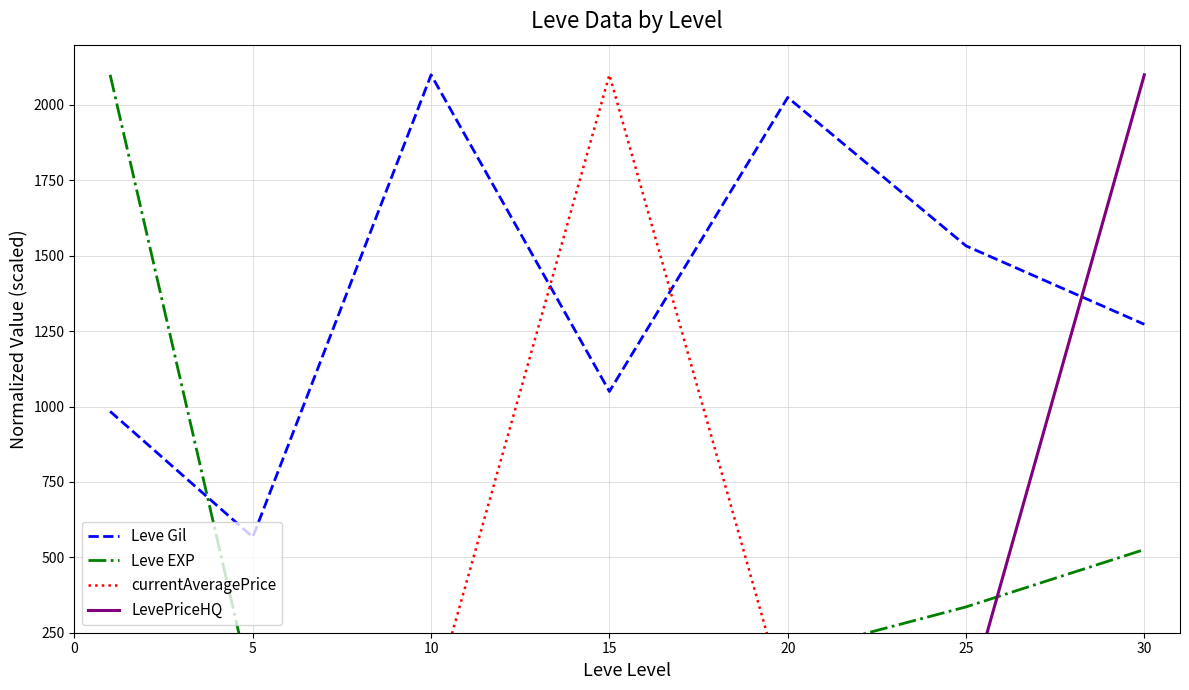

What is the difference between the Leve Gil values at 30 and 10?

827.3